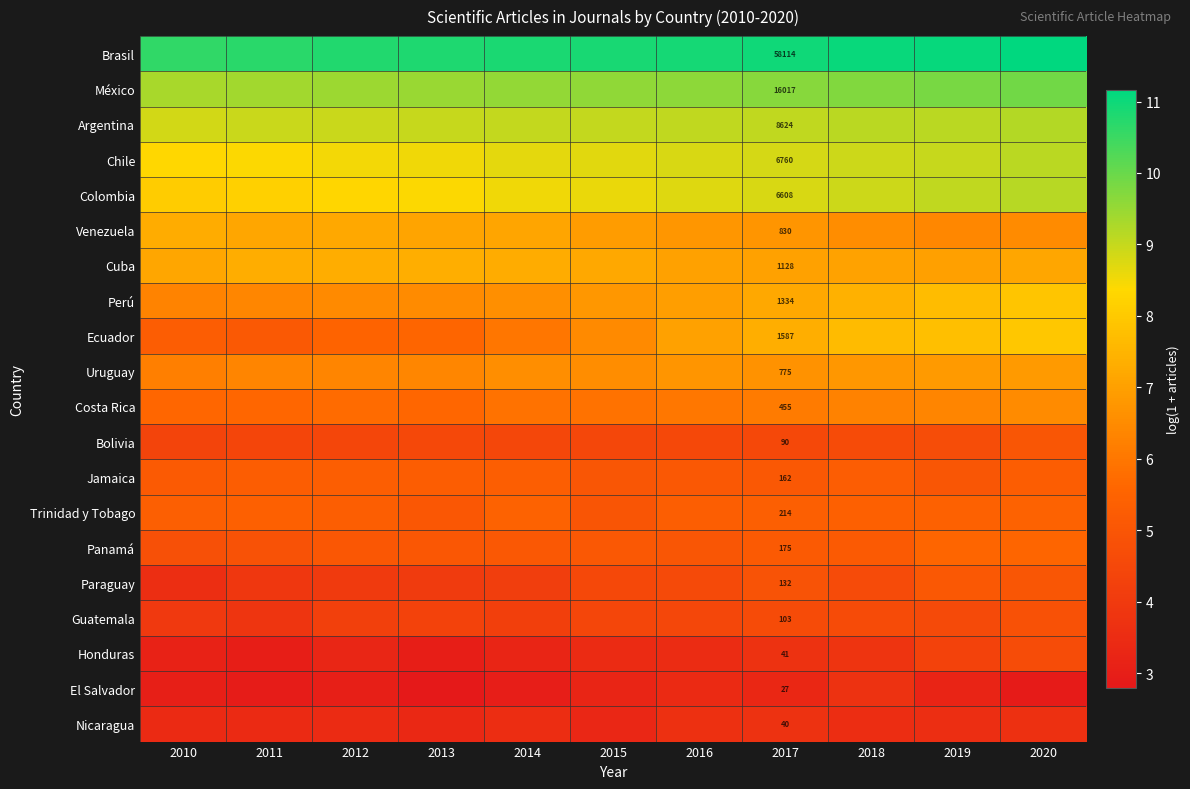

The México series shows 9.7 at 2017. True or false?

True